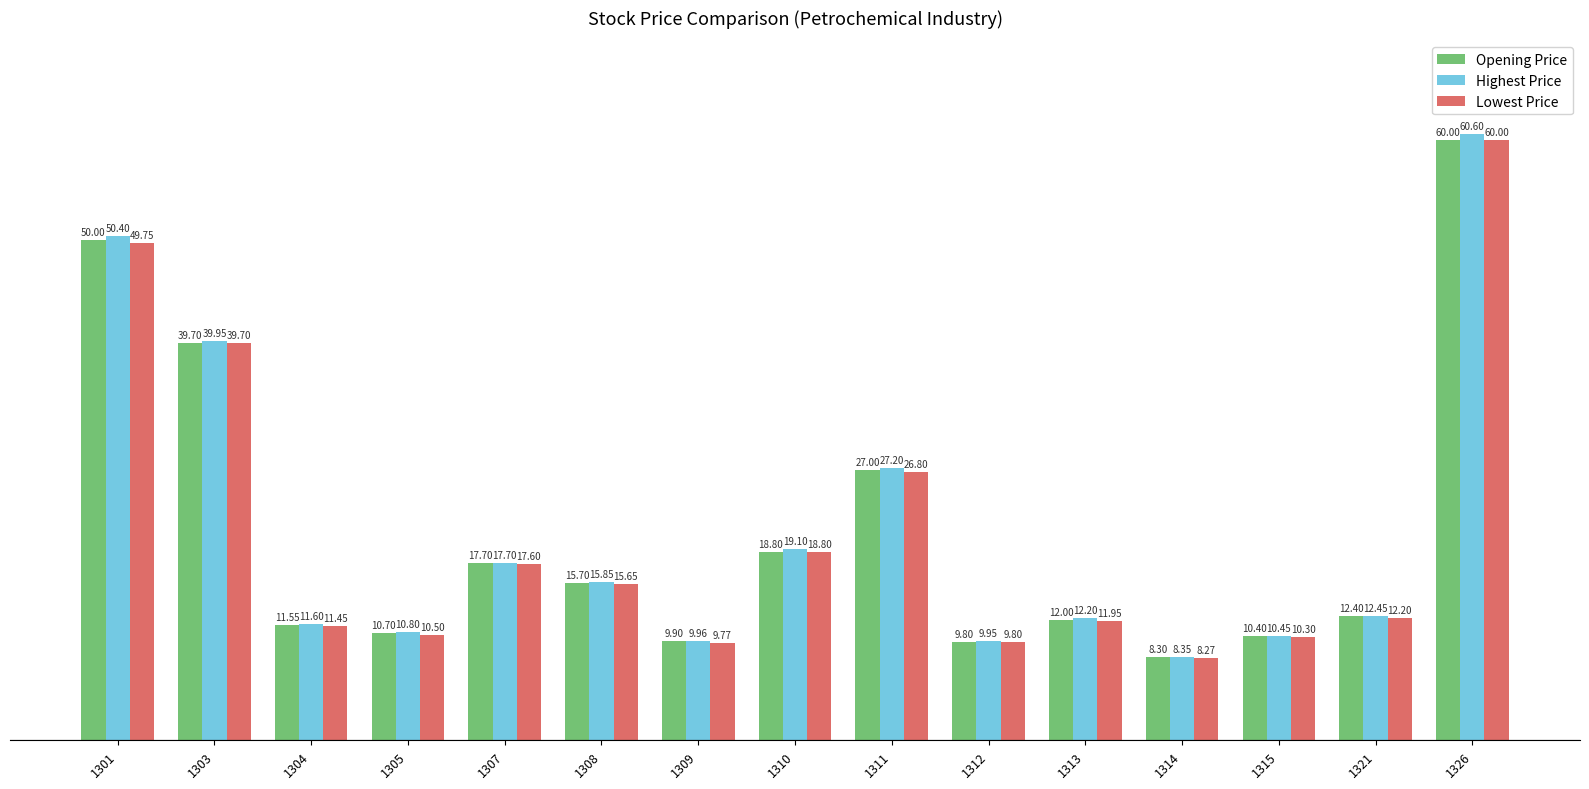

What is the sum of all Highest Price values?

316.6